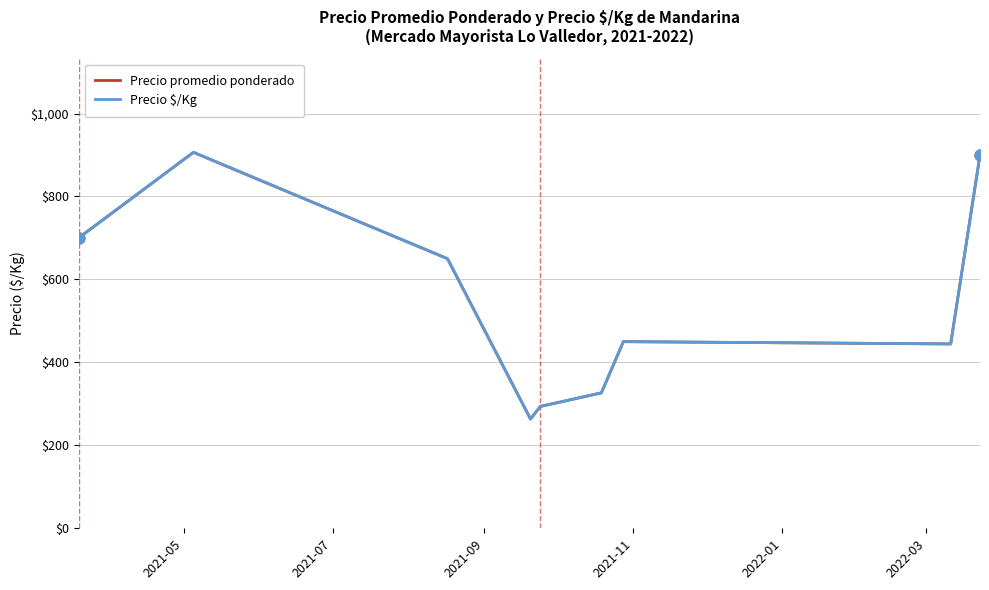

Is this an area chart (filled region under the line)?

No